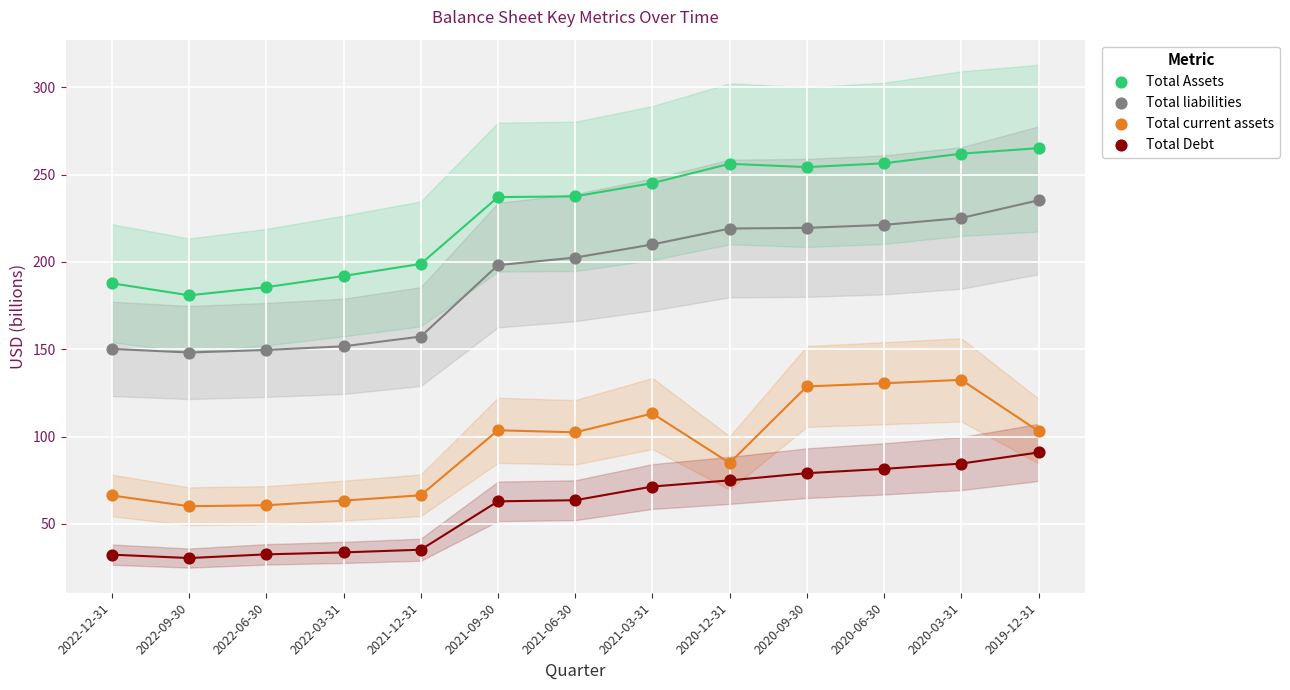

Which series contains the highest Y value?

Total Assets